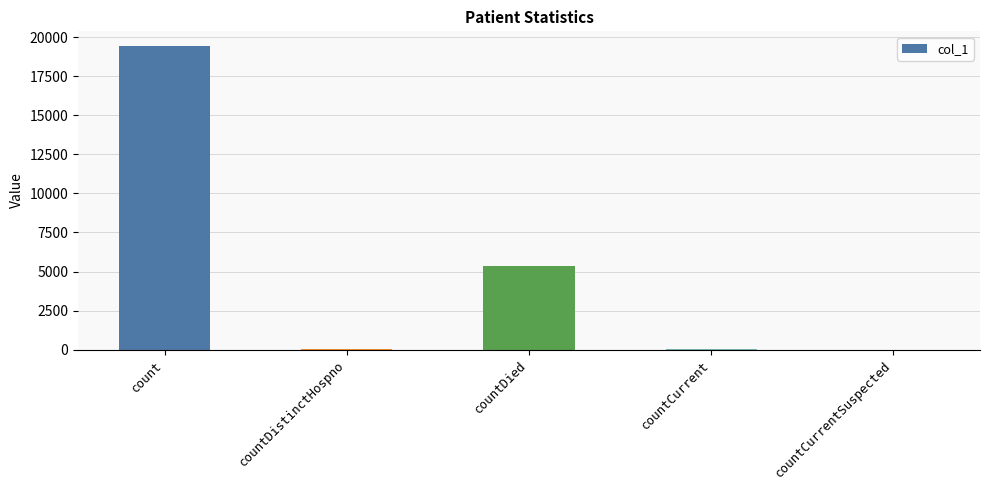

Which label corresponds to the largest value in the chart?

count